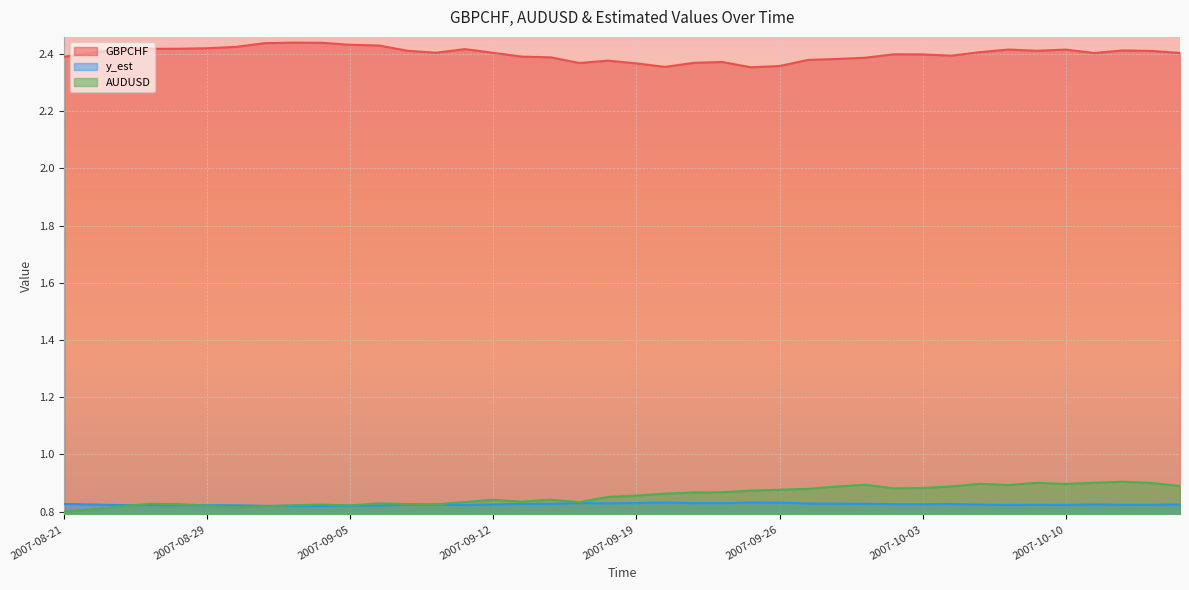

What position from the left is 2007-10-09?

35